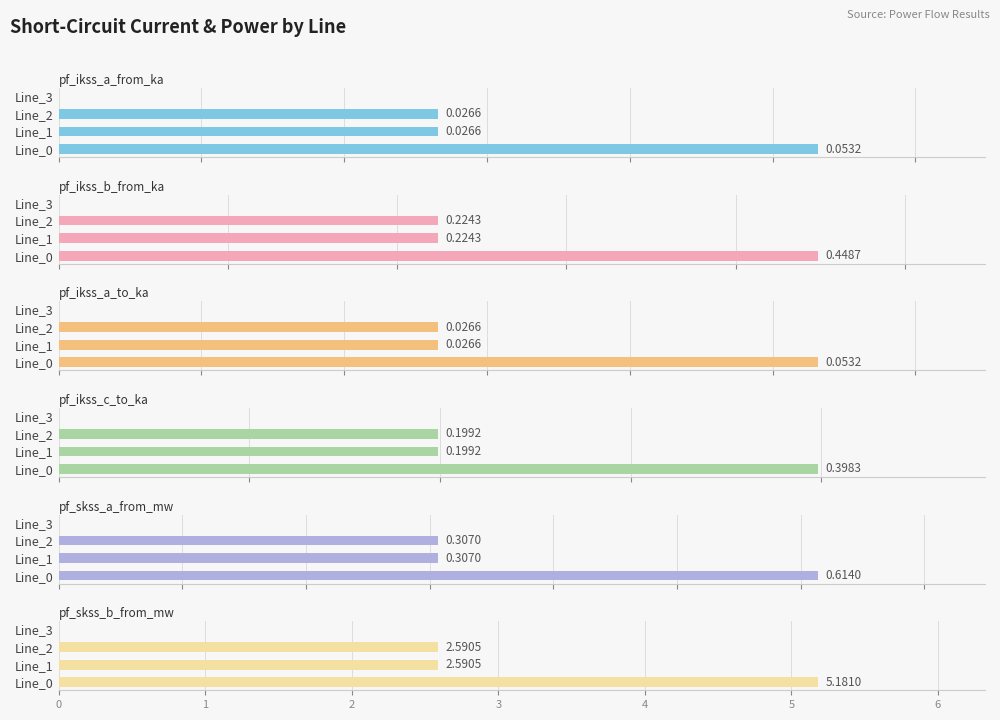

The value of pf_ikss_b_from_ka at 1 is 0.2. True or false?

True